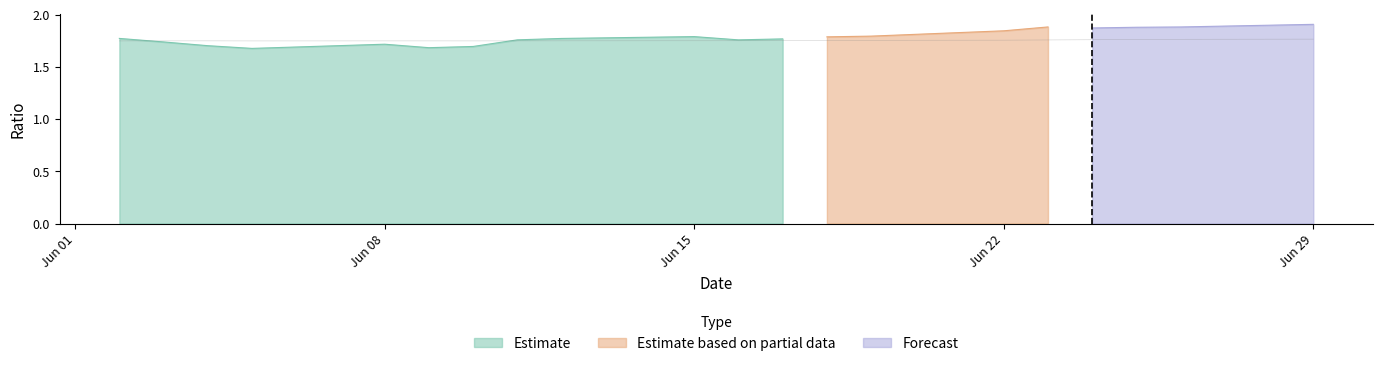

What is the spread (max minus min) of values at 2020-06-16?

1.7